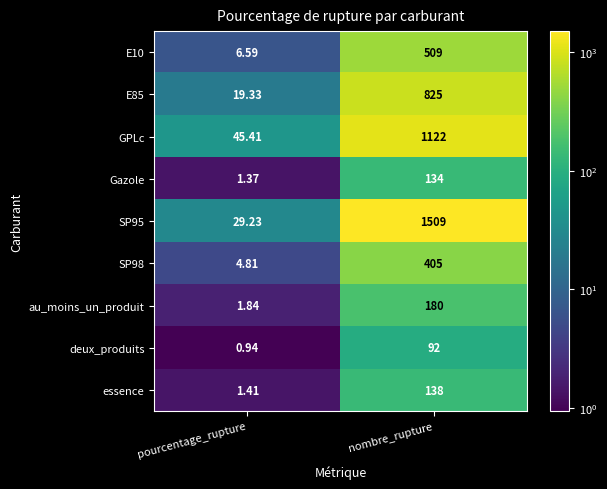

How many categories are shown in the chart?

2